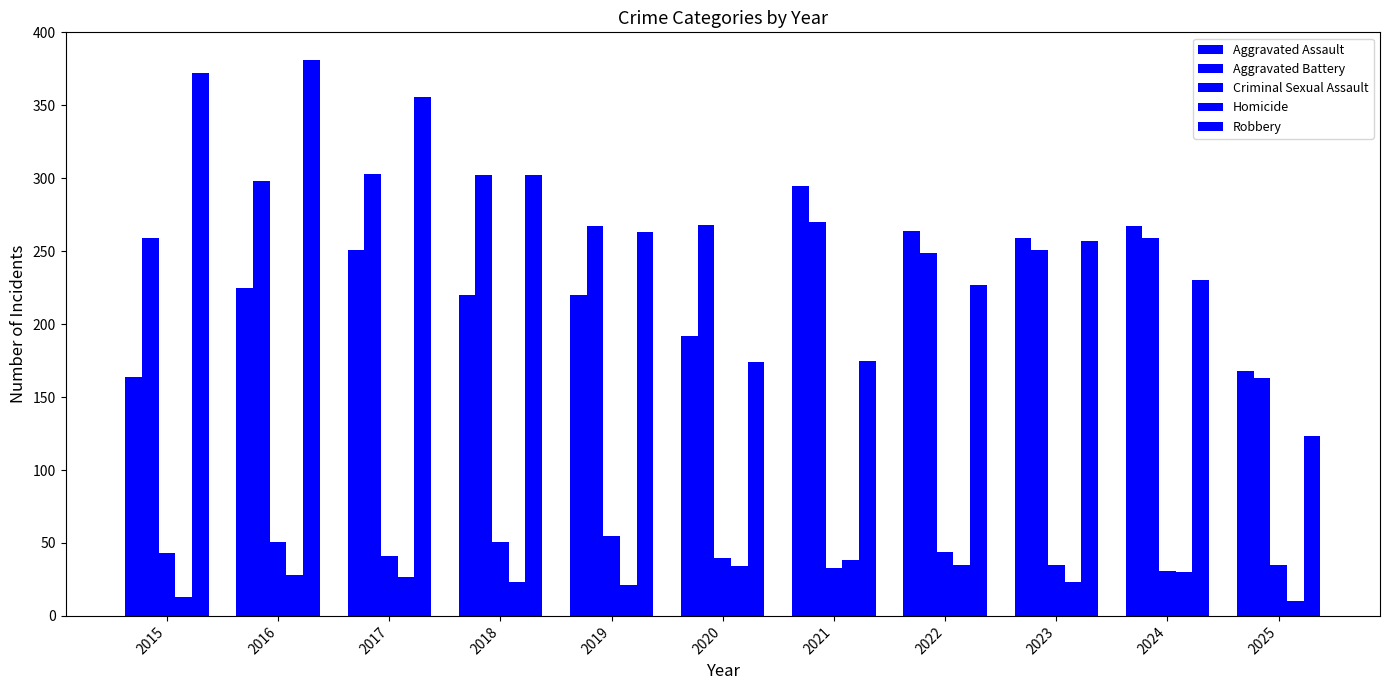

What is the minimum value for Robbery?

123